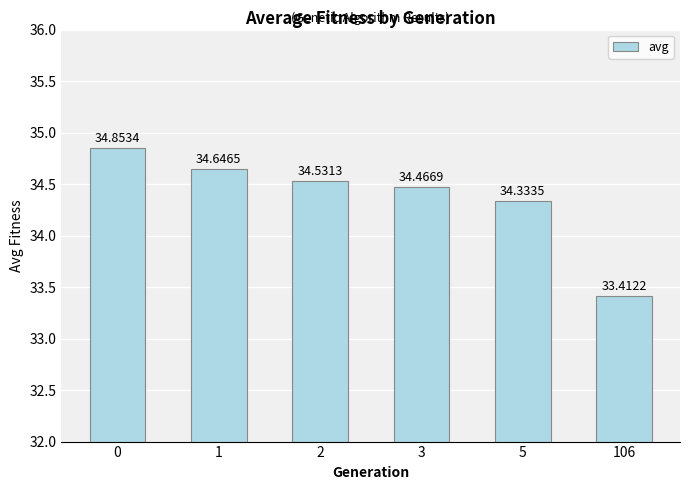

What is the ratio of the value at 1 to the value at 0?

1.0